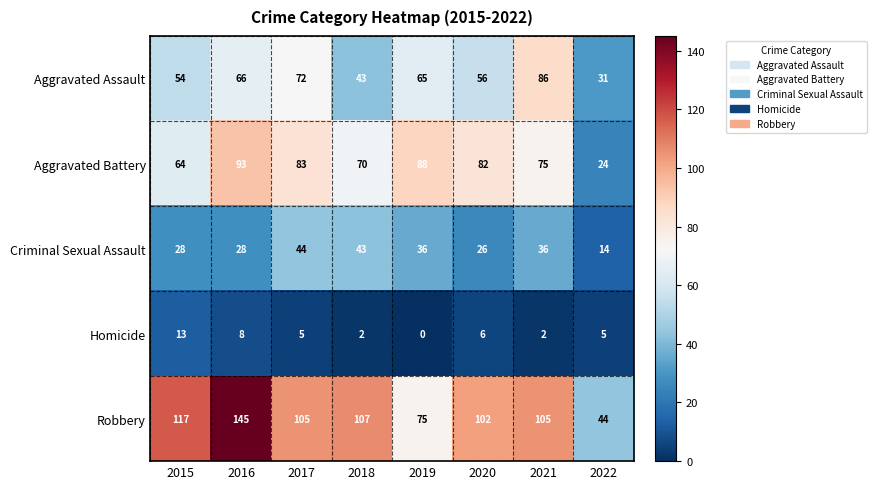

The value of Robbery at 2020 is 102. True or false?

True